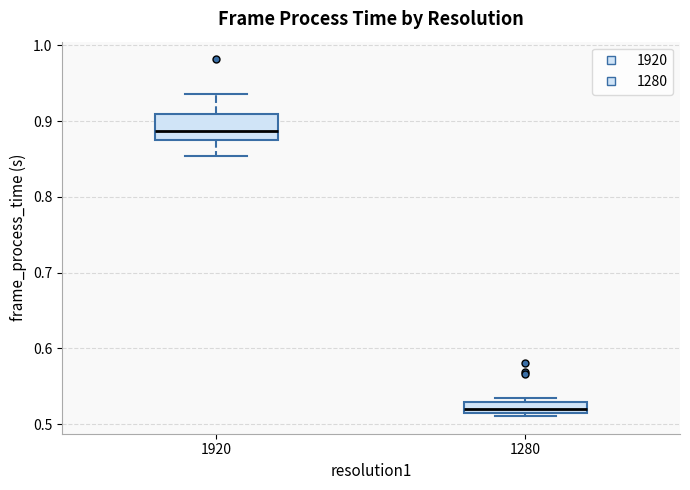

Comparing the boxes themselves (not the whiskers), which one is the tallest?

1920